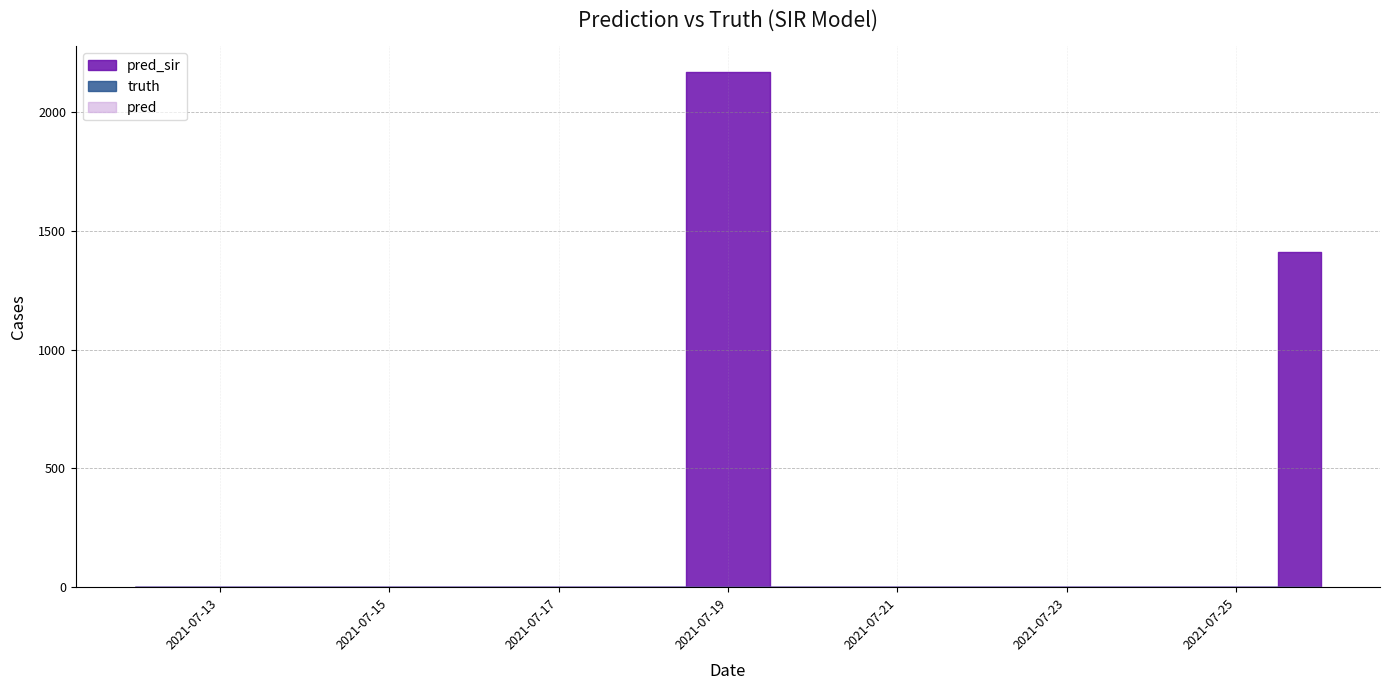

Reading right to left, list all the values displayed in this chart.

pred_sir: 1412	1412	0	0	0	0	0	0	2168	0	0	0	0	0	0	0	0
truth: 0	0	0	0	0	0	0	0	0	0	0	0	0	0	0	0	0
pred: 0	0	0	0	0	0	0	0	0	0	0	0	0	0	0	0	0